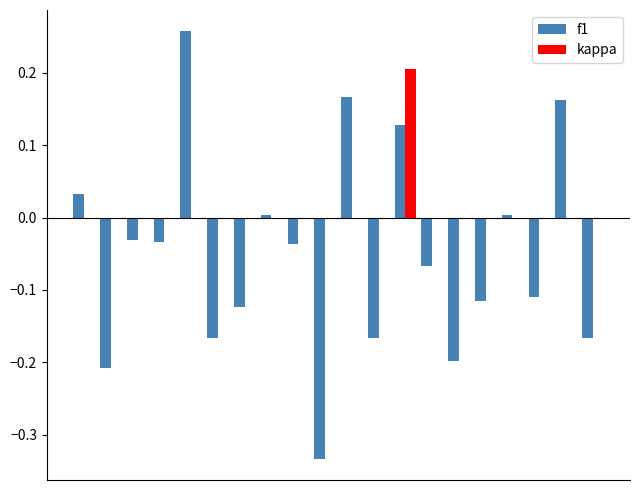

Are the bars horizontal?

No